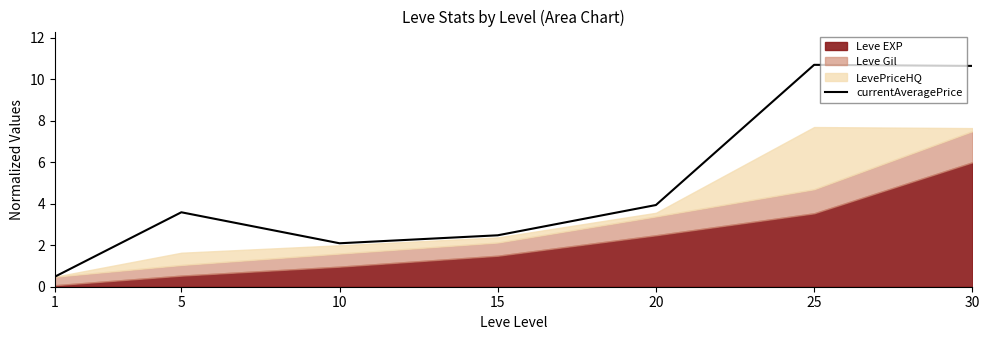

At which category does the data reach its first local peak?

5